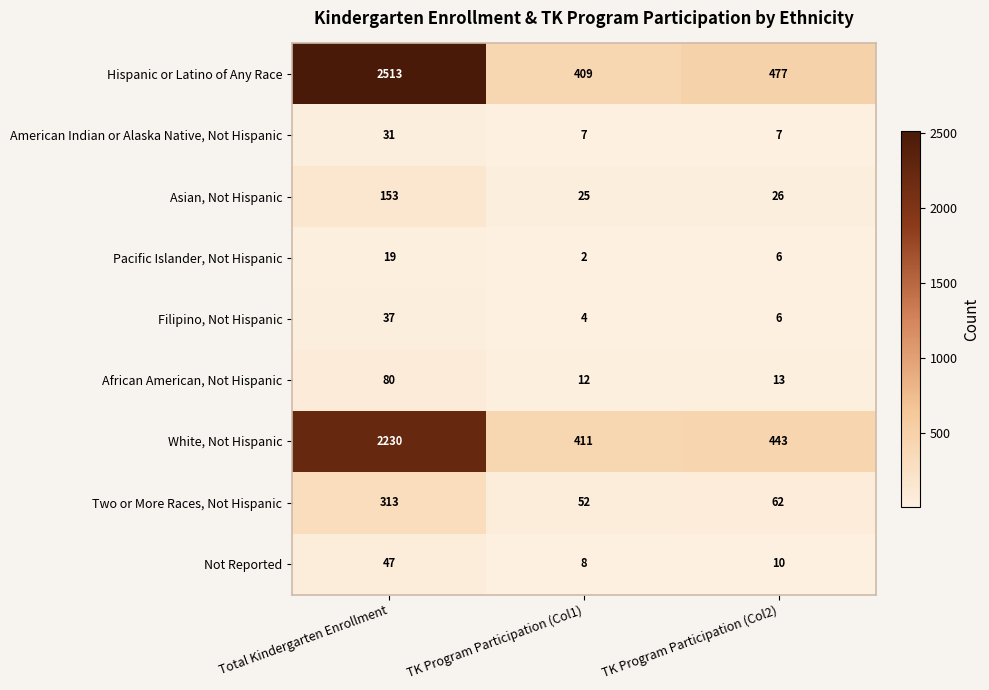

What is the approximate value of Hispanic or Latino of Any Race at Total Kindergarten Enrollment?

2513